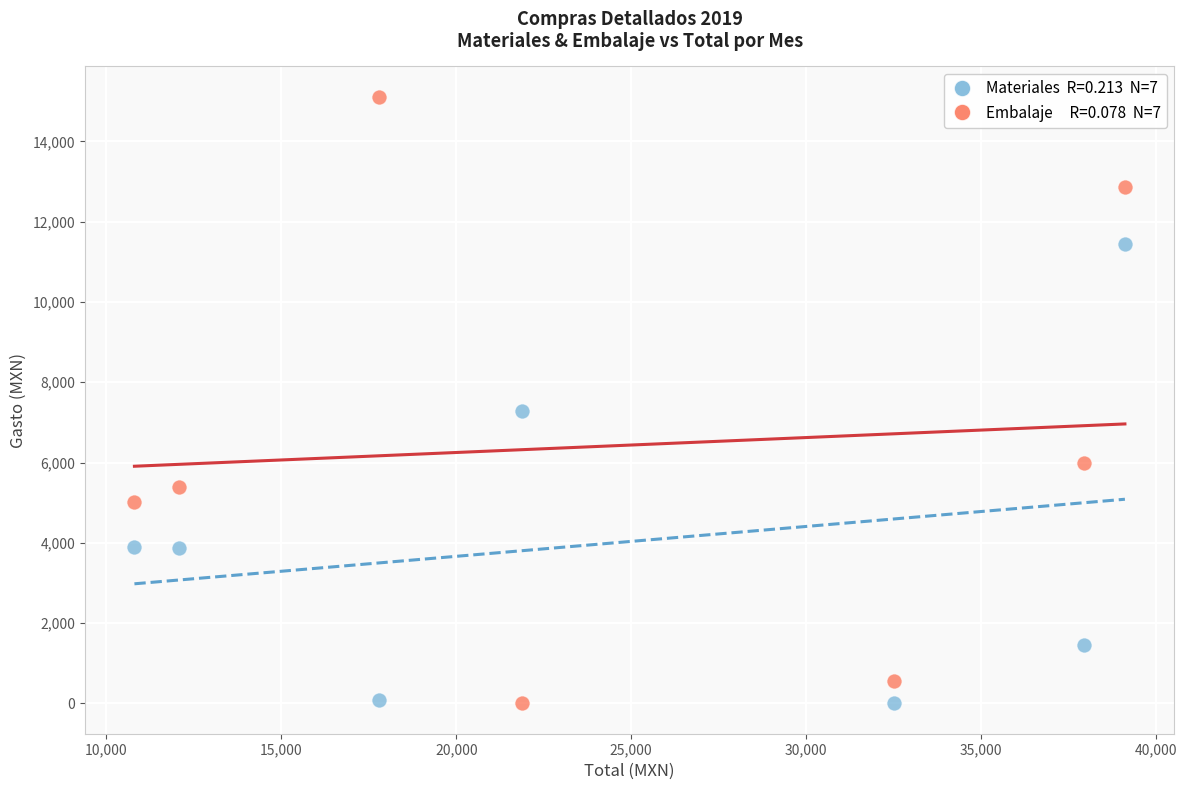

Across all series, what Y value is closest to 7556?

7284.2